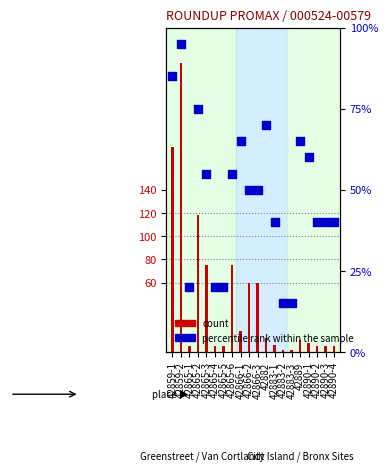

Is the value of percentile rank within the sample at 42883-2 greater than the value of count at 42883-1?

Yes